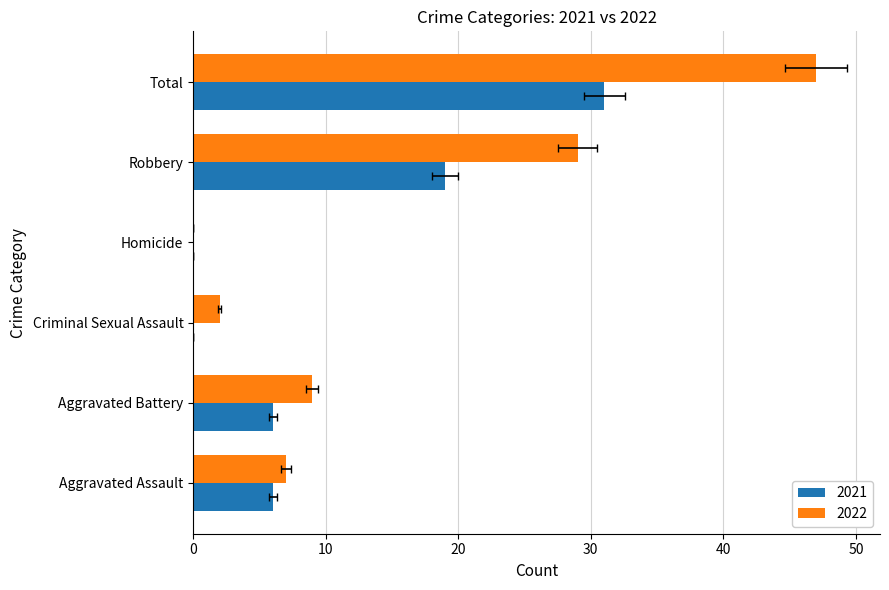

Which series has the largest total across all categories?

2022